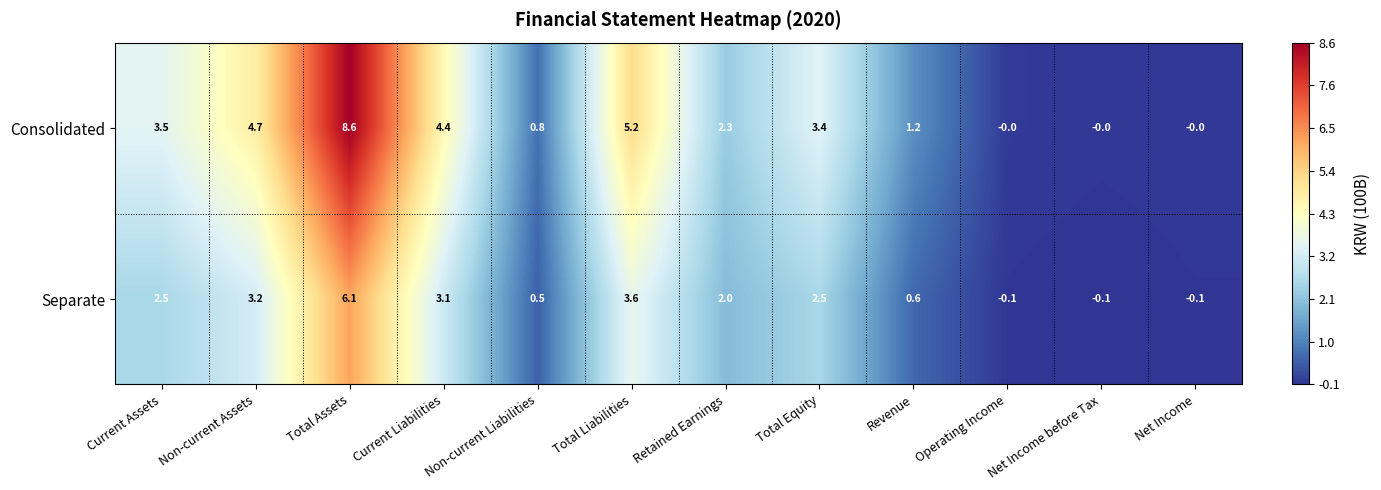

At which label does Separate first exceed 2?

Current Assets